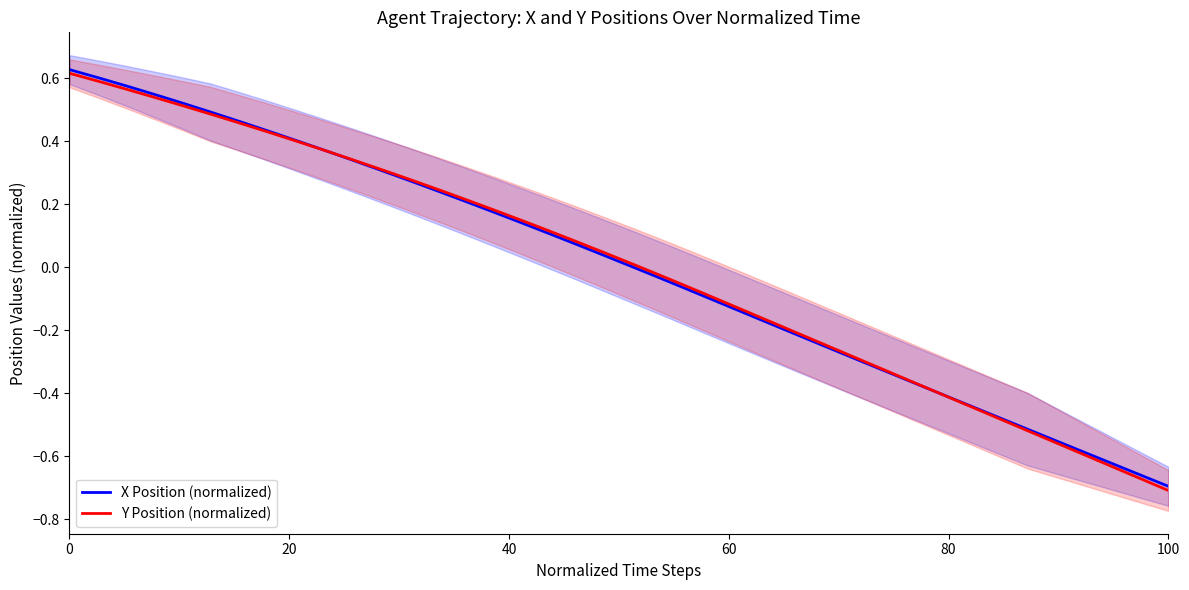

Does the chart have visible grid lines?

No